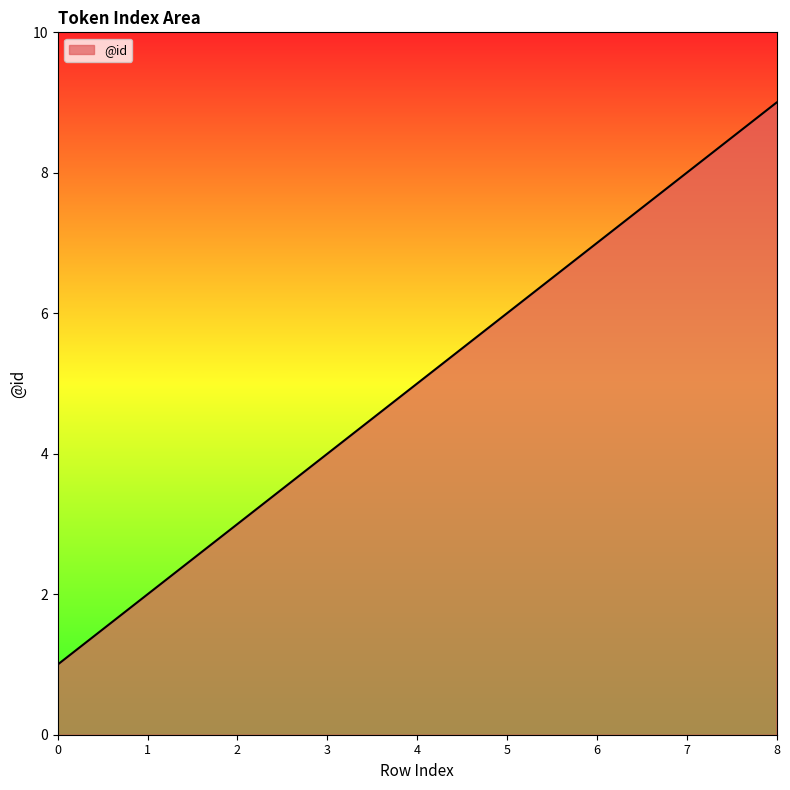

What is the change in value from 5 to 8?

+3